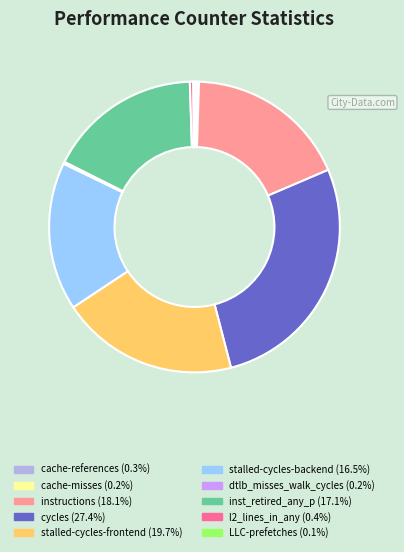

Which category has the biggest portion of the pie?

cycles